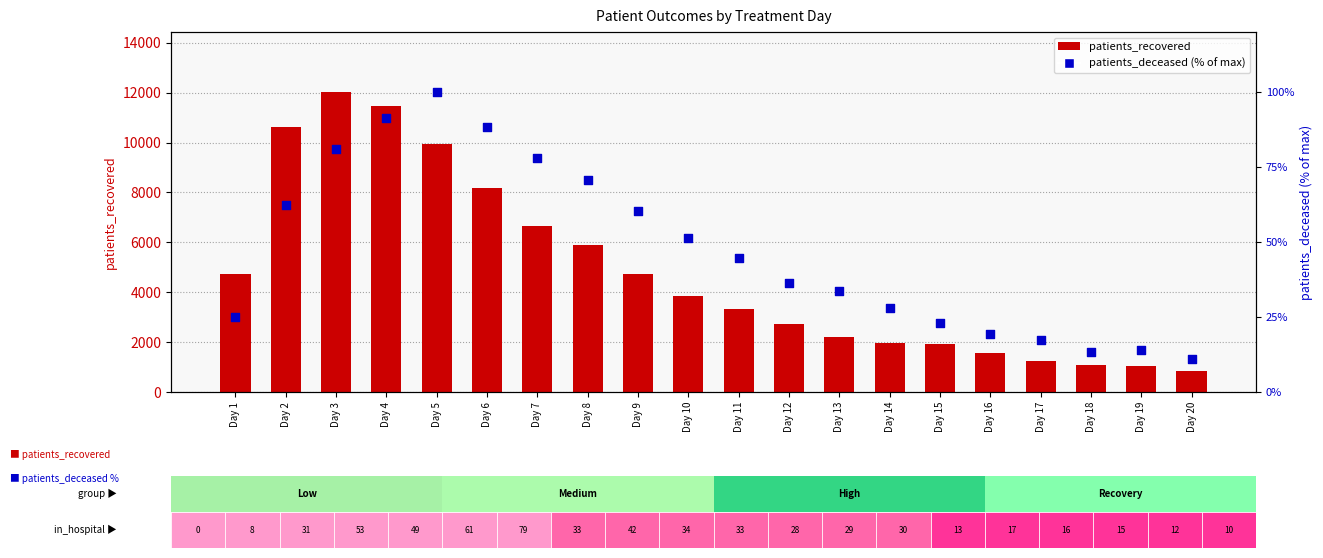

Which series reaches the minimum Y coordinate?

patients_deceased (% of max)